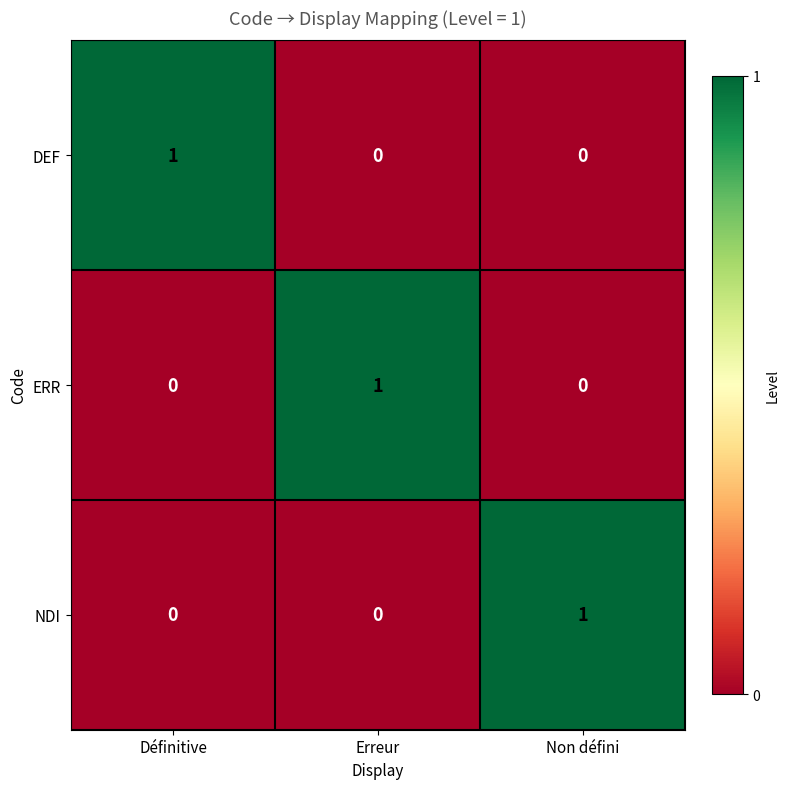

Reading left to right, list all the values displayed in this chart.

DEF: 1	0	0
ERR: 0	1	0
NDI: 0	0	1